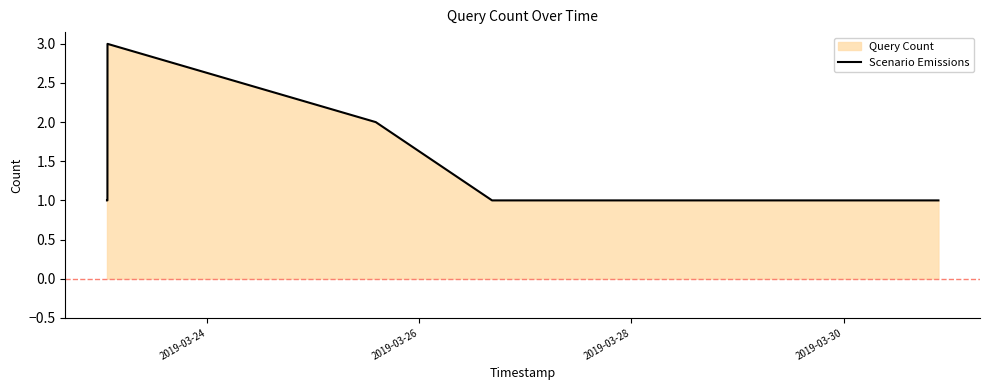

Reading right to left, extract all data points from this chart.

1	1	2	3	1	1